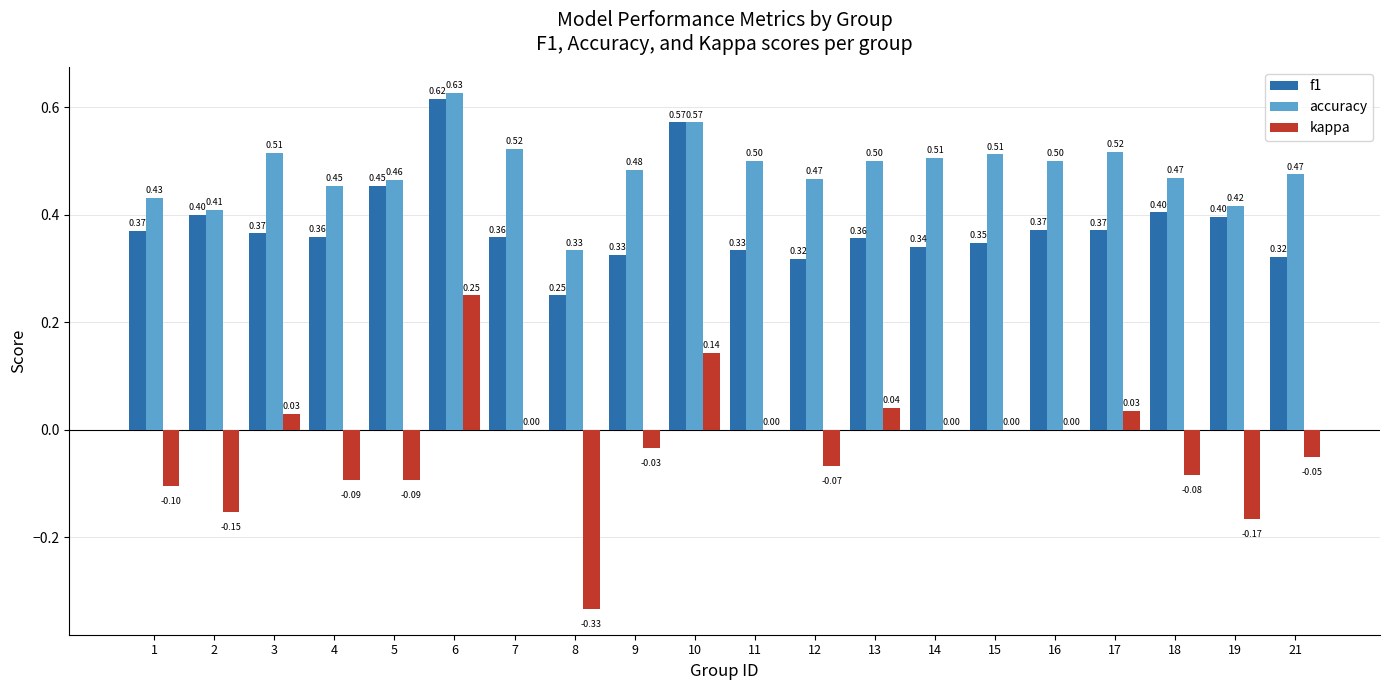

What is the total value across all series at 10?

1.3